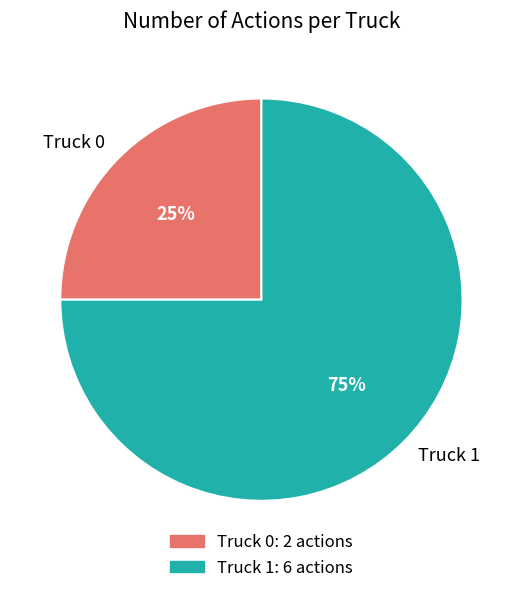

What percentage is the Truck 0 slice, to the nearest percent?

25%